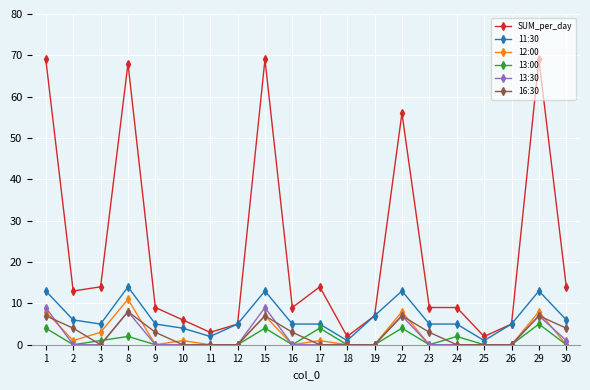

Which series has the largest total across all categories?

SUM_per_day